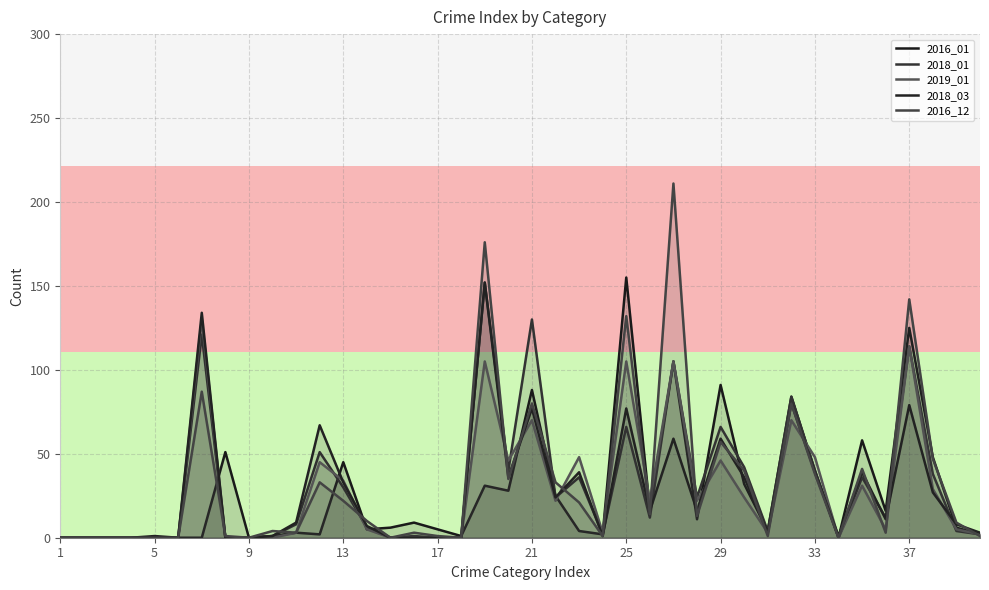

What are all the series names shown in the legend?

2016_01, 2018_01, 2019_01, 2018_03, 2016_12